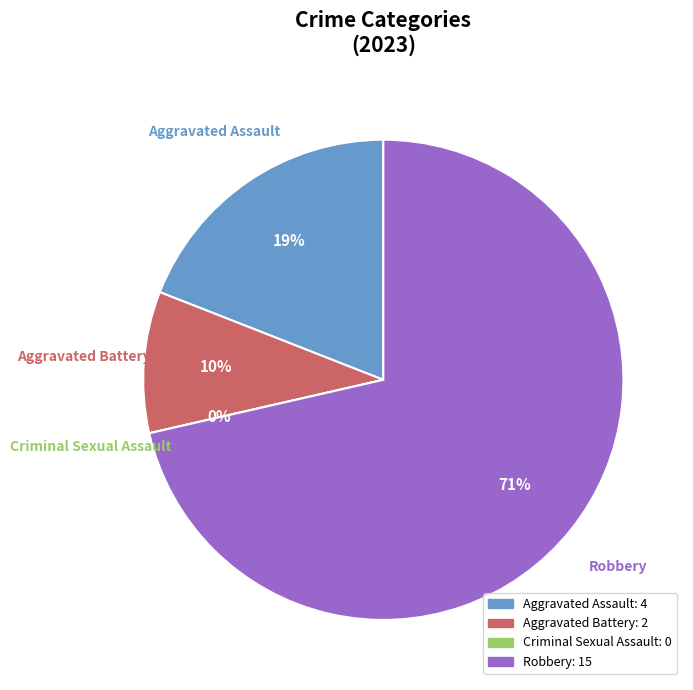

Is Robbery the majority of the pie?

Yes